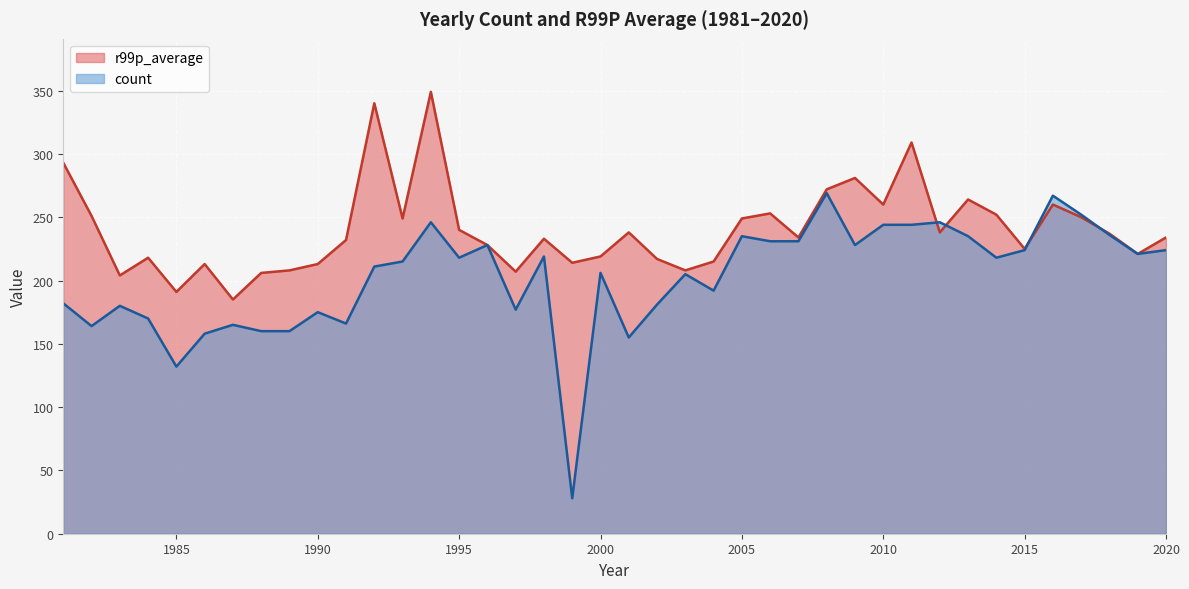

The value of count at 2013 is 164. True or false?

False